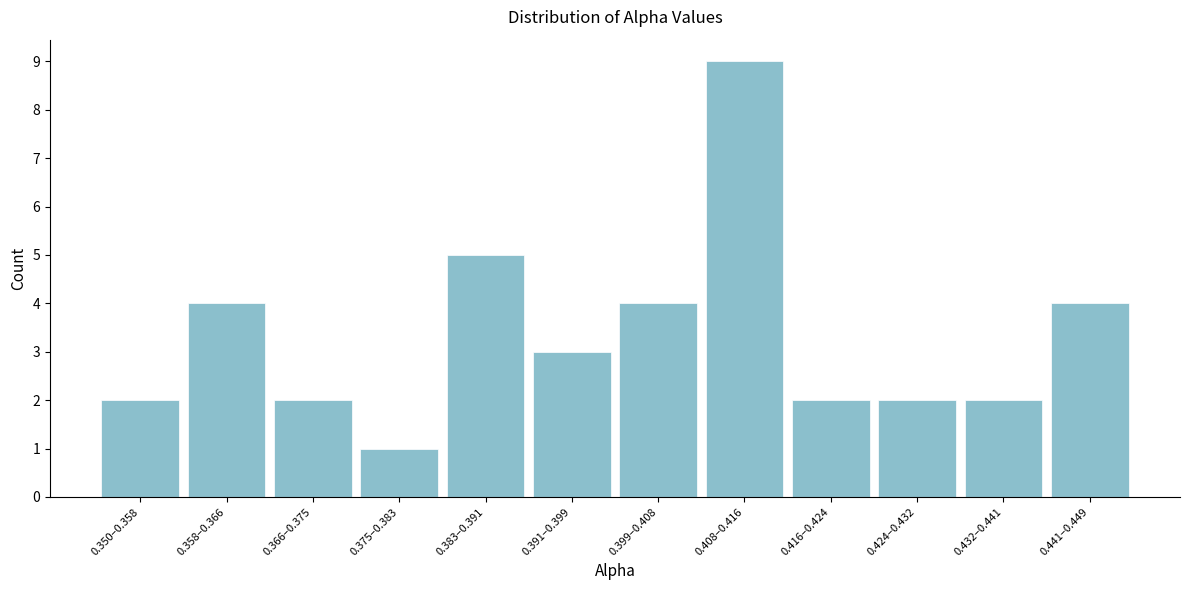

Reading right to left, list all the values displayed in this chart.

4	2	2	2	9	4	3	5	1	2	4	2